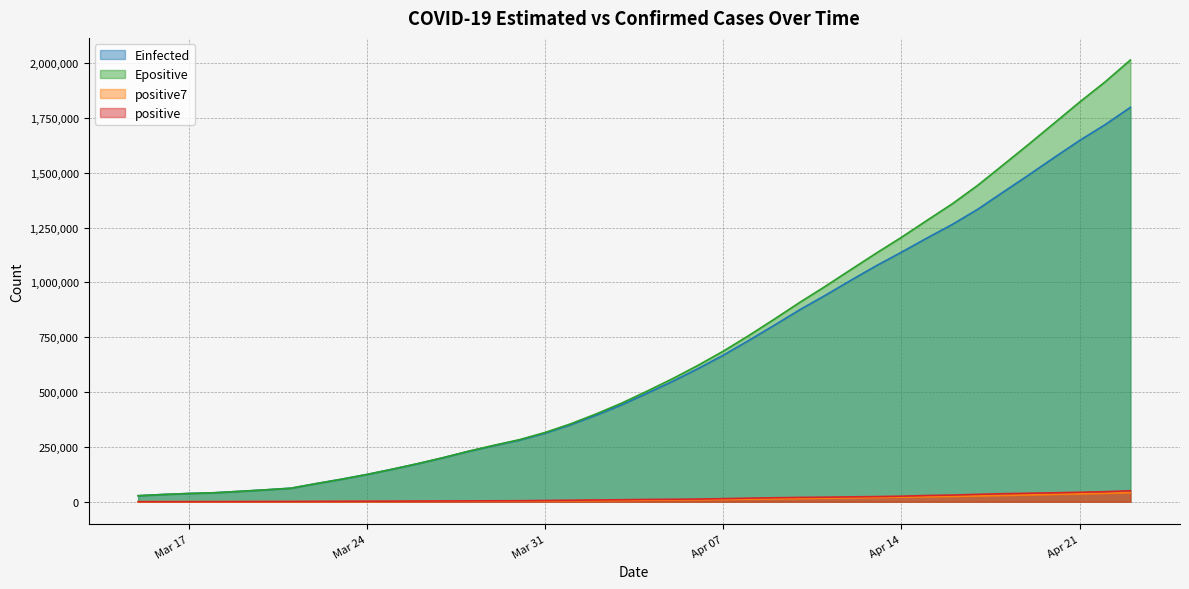

What is the maximum value for Epositive?

2013858.8